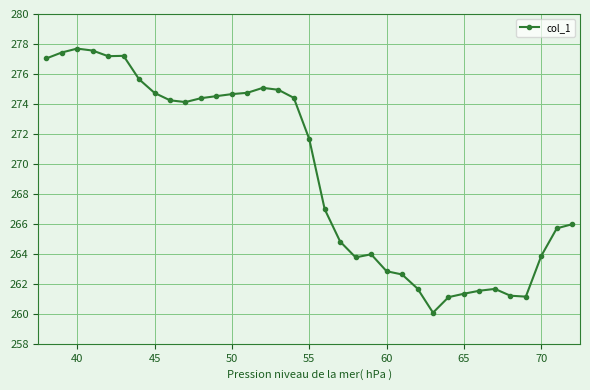

What is the value of the 6th point from the left?

277.2